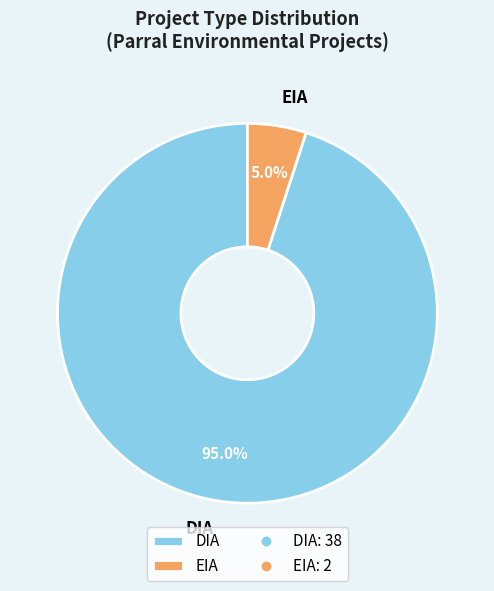

What percentage is NOT represented by EIA?

95.0%